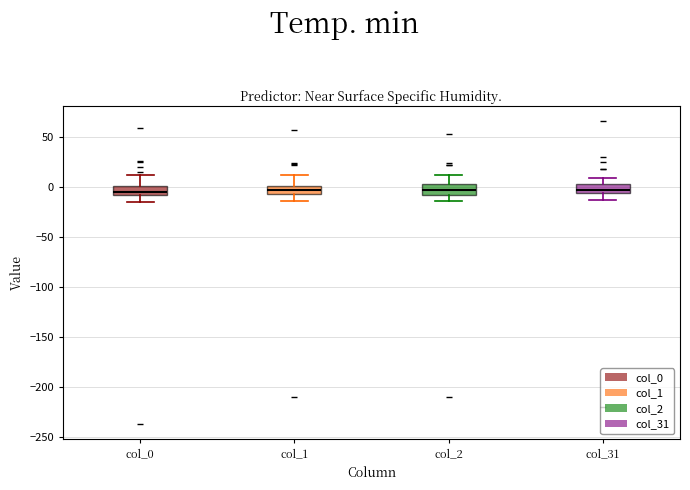

Reading left to right, transcribe this box plot: for each box, give where its median line is, the range the box spans, and where its two whiskers end, as read against the y-axis. The values are not printed on the chart, so give them approximately, as read against the axis.

col_0: median -5, box -10 to 0, whiskers -15 to 10
col_1: median -5, box -10 to 0, whiskers -15 to 10
col_2: median -5, box -10 to 5, whiskers -15 to 10
col_31: median -5 (just above the box's lower edge), box -5 to 0, whiskers -15 to 10